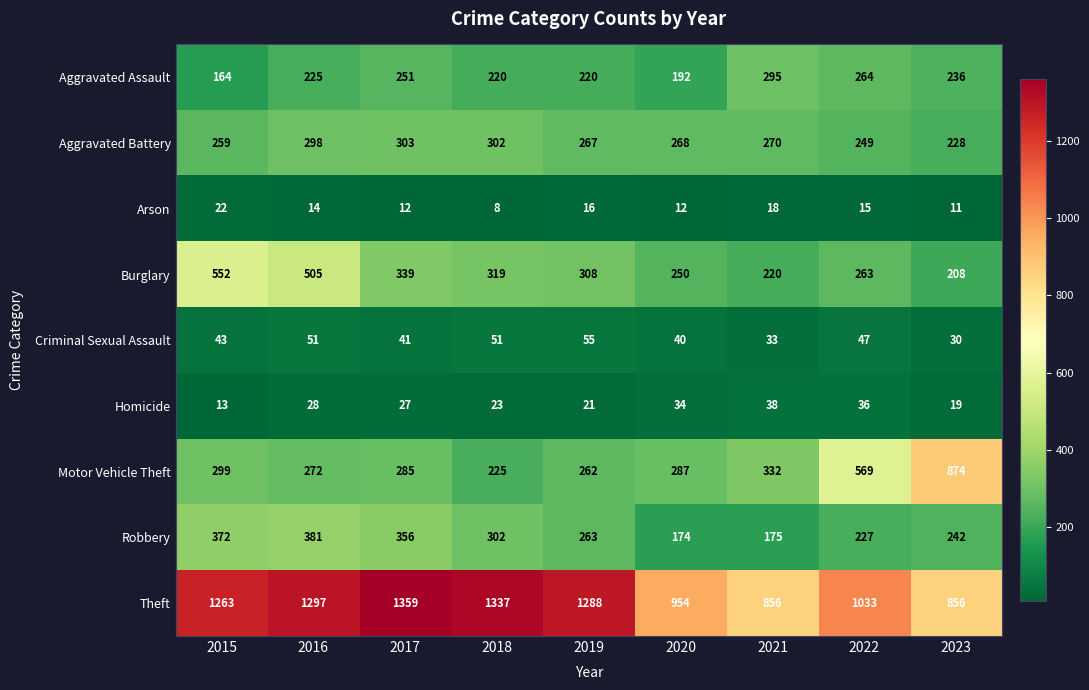

Which series has the largest range (max minus min)?

Motor Vehicle Theft